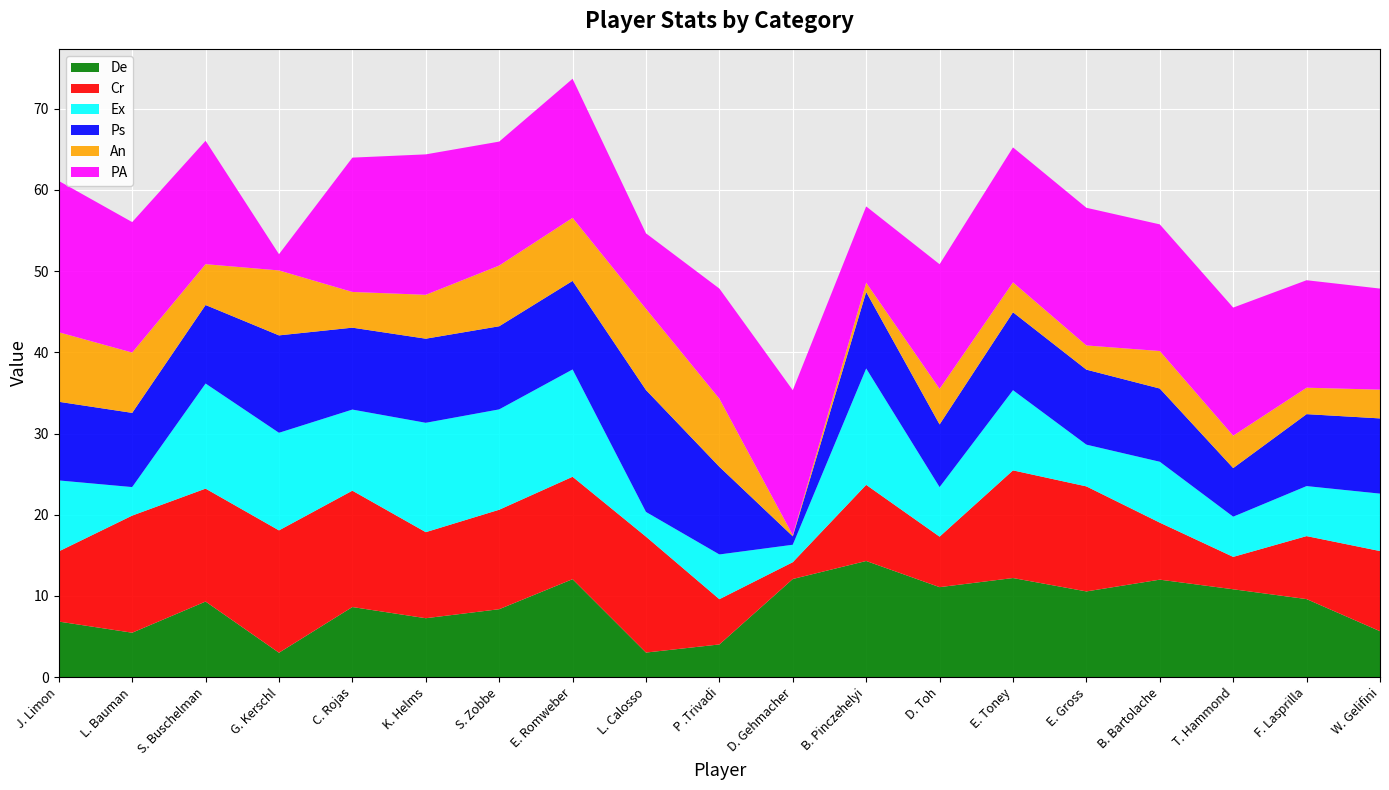

Reading right to left, extract all data points from this chart.

De: 5.7	9.6	10.8	12.0	10.5	12.2	11.1	14.3	12.1	4.0	3.0	12.1	8.4	7.3	8.6	3.0	9.3	5.5	6.8
Cr: 9.9	7.8	4.0	7.0	12.9	13.3	6.2	9.4	2.1	5.6	14.3	12.6	12.3	10.6	14.3	15.1	13.9	14.4	8.6
Ex: 7.1	6.2	5.0	7.5	5.1	9.9	6.1	14.3	2.1	5.5	3.0	13.2	12.4	13.5	10.0	12.0	12.9	3.5	8.7
Ps: 9.3	8.9	6.0	9.0	9.2	9.6	7.7	9.4	1.0	10.8	15.0	10.9	10.2	10.4	10.1	12.0	9.7	9.1	9.7
An: 3.5	3.3	4.0	4.6	3.0	3.7	4.4	1.1	0.1	8.4	10.0	7.8	7.5	5.4	4.4	8.0	5.0	7.4	8.6
PA: 12.5	13.2	15.8	15.6	17.0	16.6	15.3	9.4	17.8	13.6	9.3	17.1	15.3	17.3	16.5	2.0	15.2	16.1	18.6